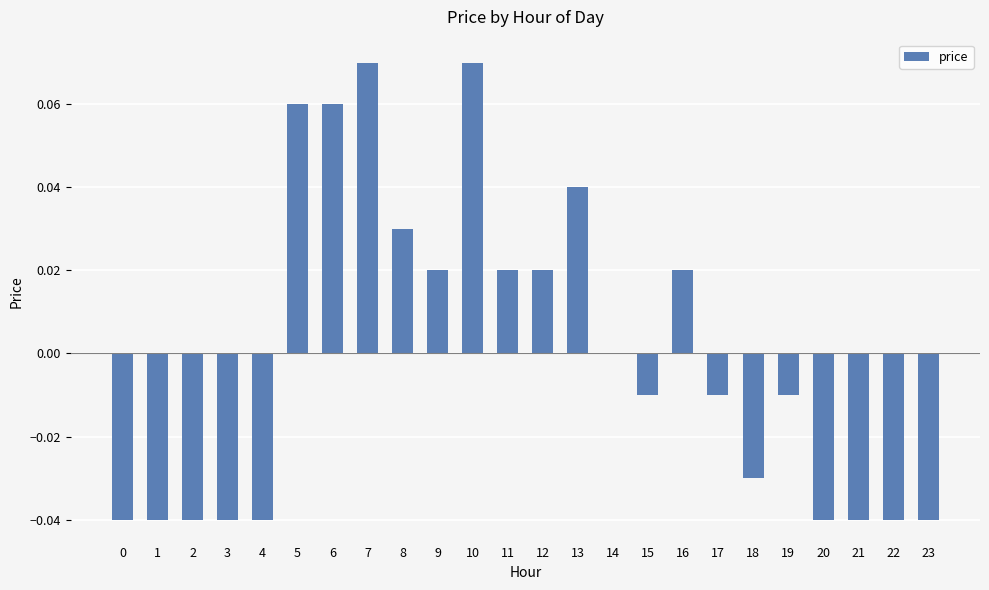

The value at 10 is 0.0. True or false?

False